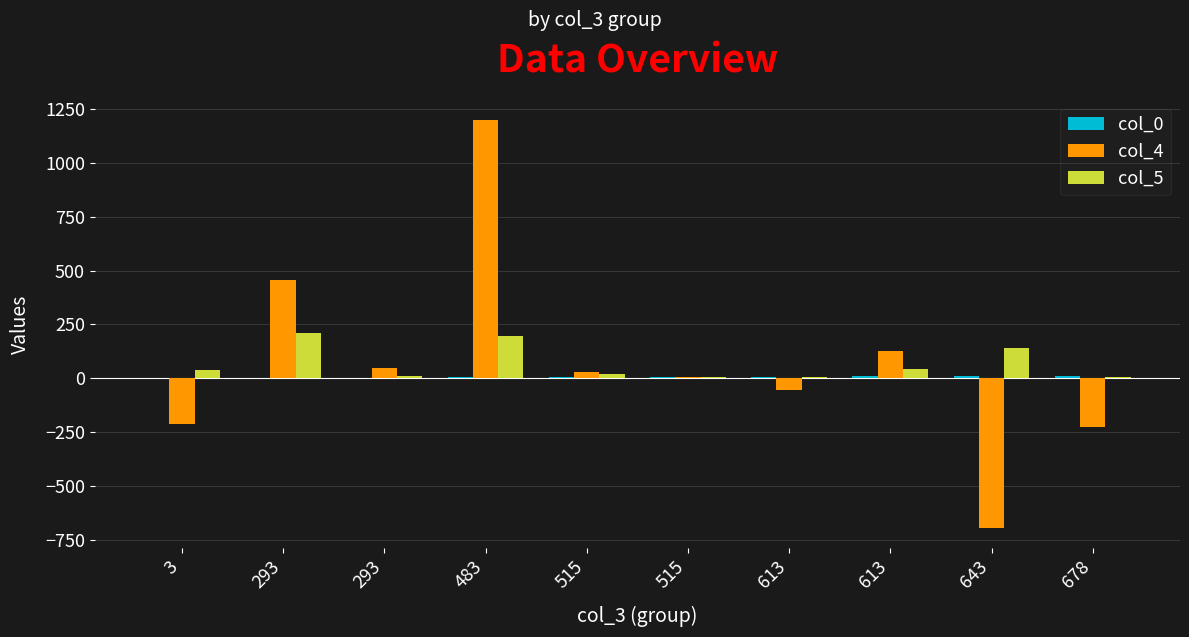

How many groups of bars are there?

10